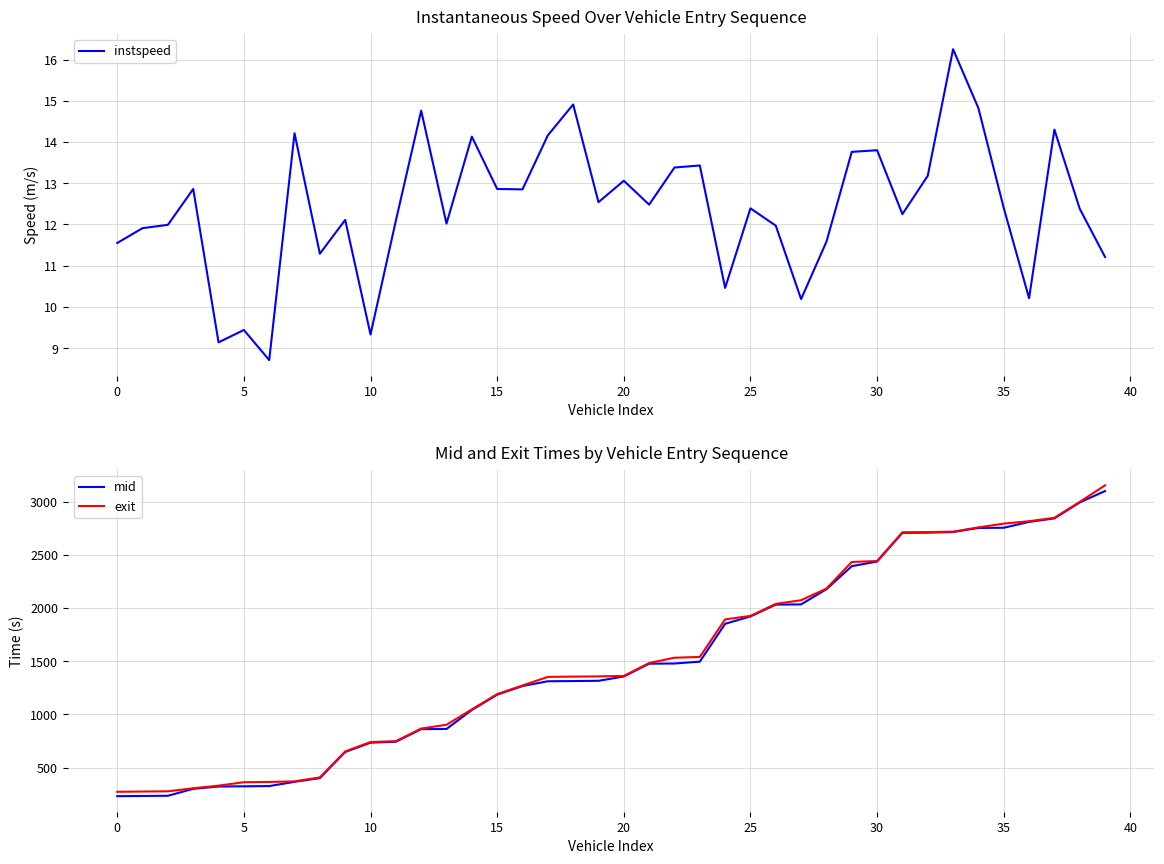

True or false: instspeed has a value of 3.4 at 14.

False